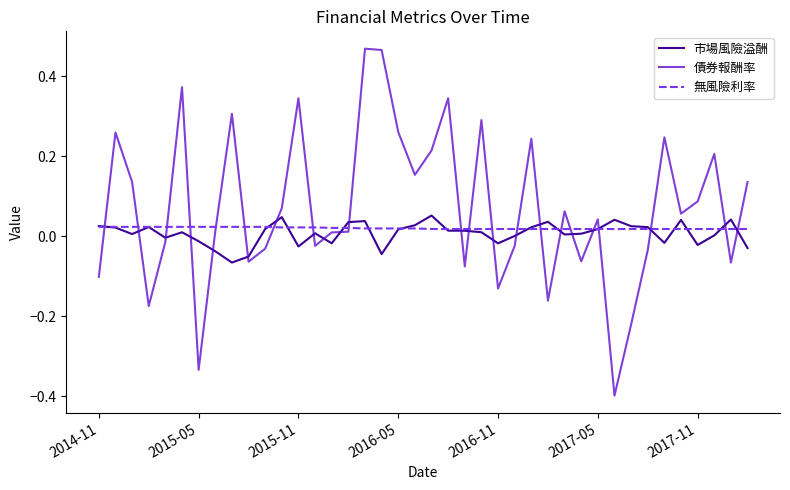

Which series has the widest spread of values?

債券報酬率